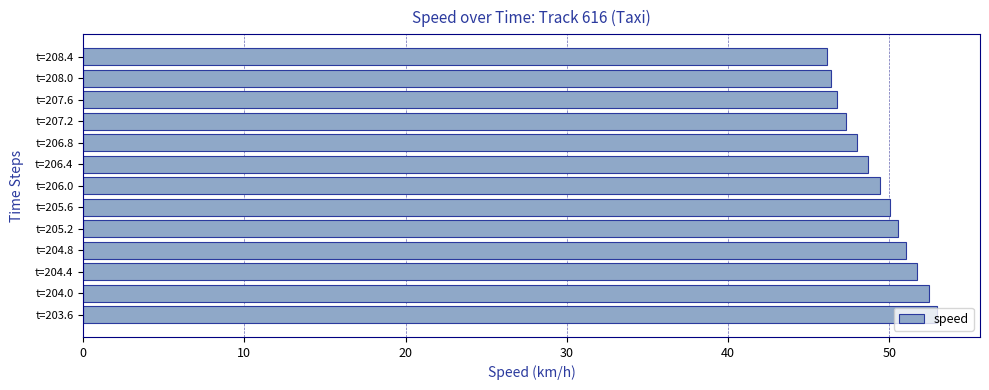

What is the greatest value displayed?

53.0